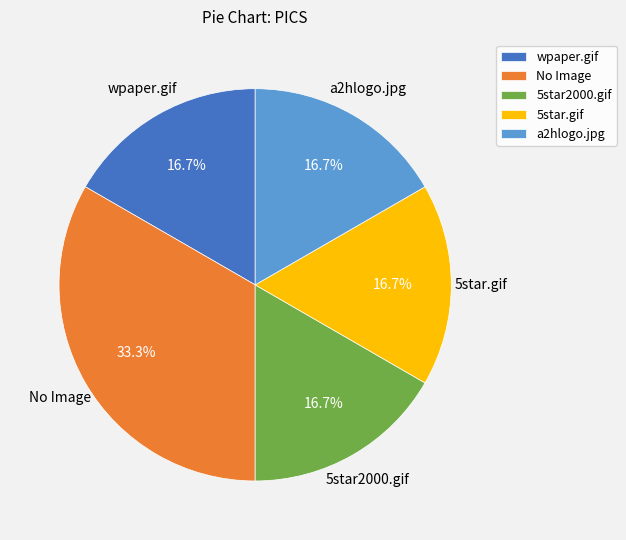

To the nearest percent, what is the combined percentage of a2hlogo.jpg and 5star.gif?

33%